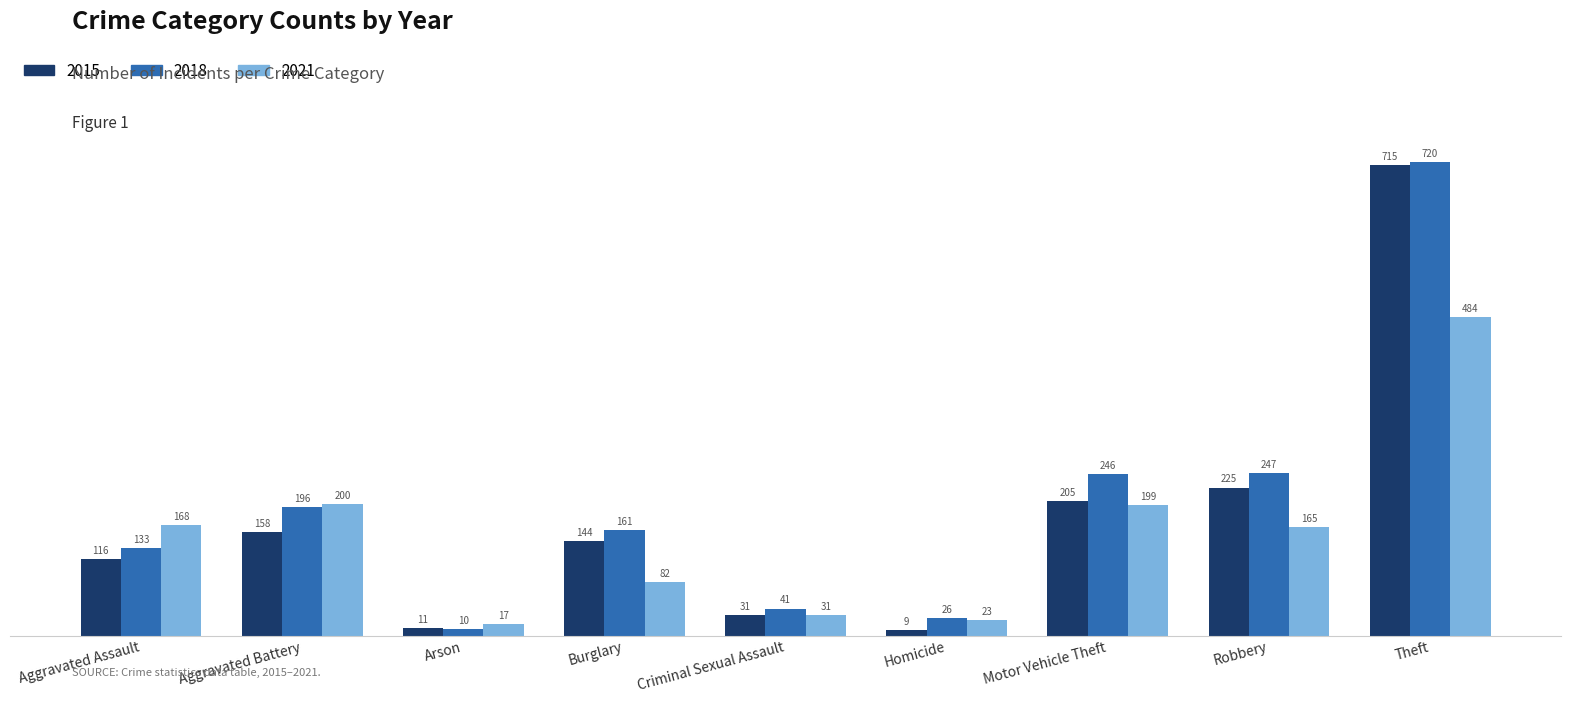

At which label is 2015 closest to 362?

Robbery